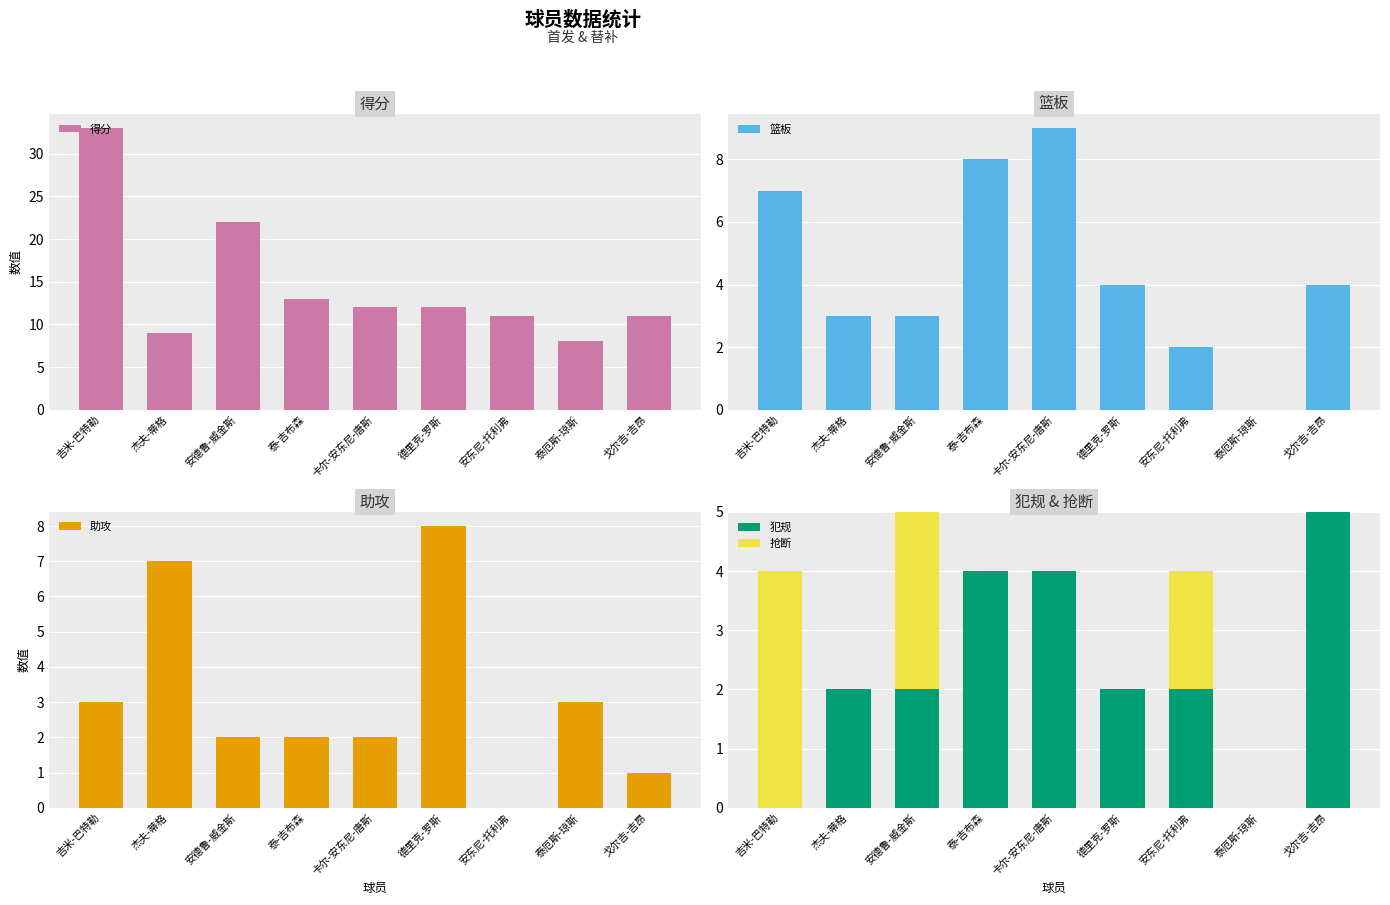

Which series has the widest spread of values?

得分